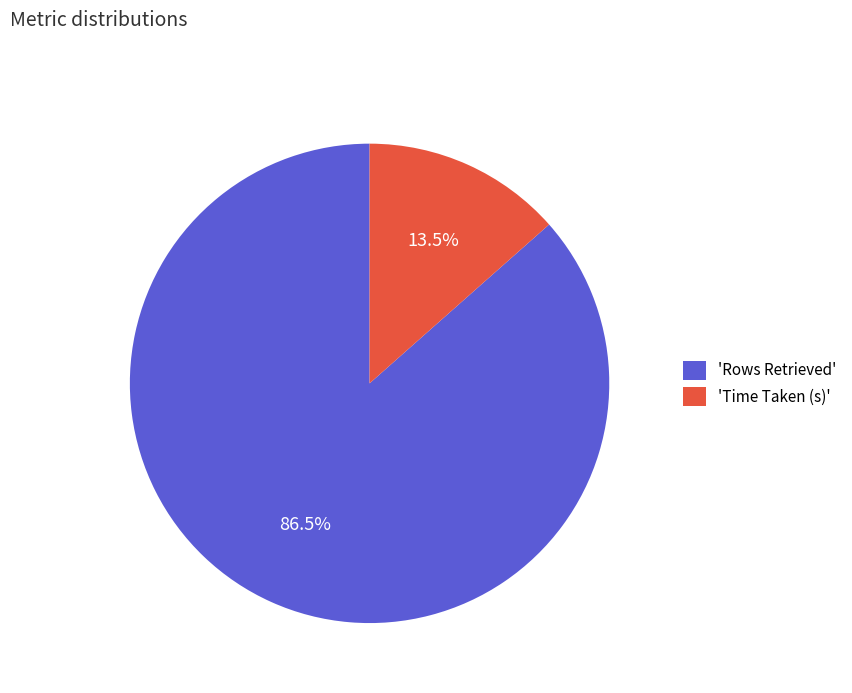

How many slices are in this pie chart?

2